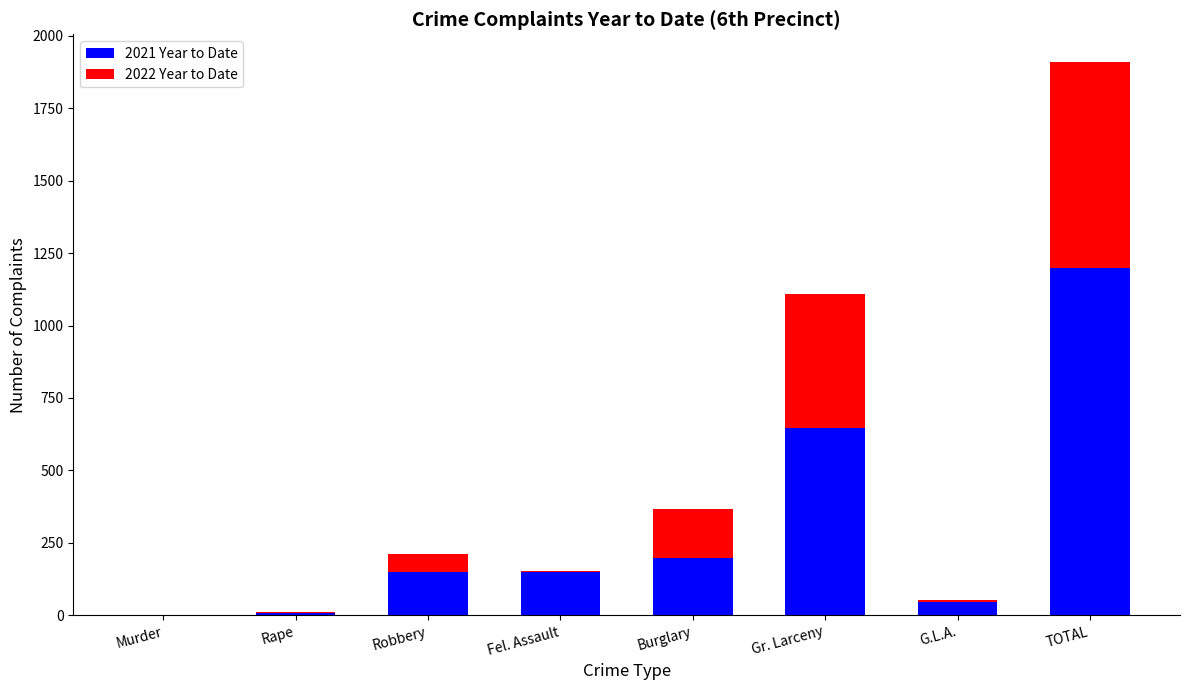

Which category has the highest value in the 2021 Year to Date series?

TOTAL